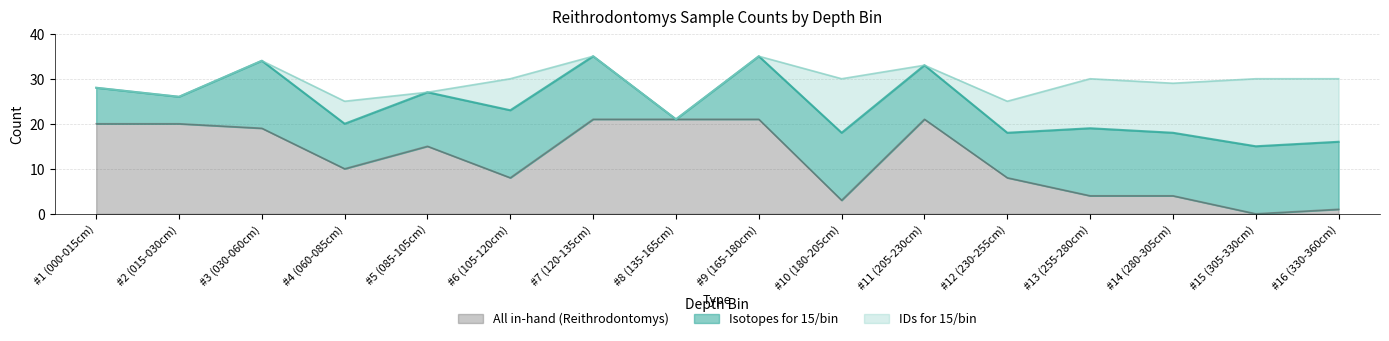

The All in-hand (Reithrodontomys) series shows 20 at #2 (015-030cm). True or false?

True